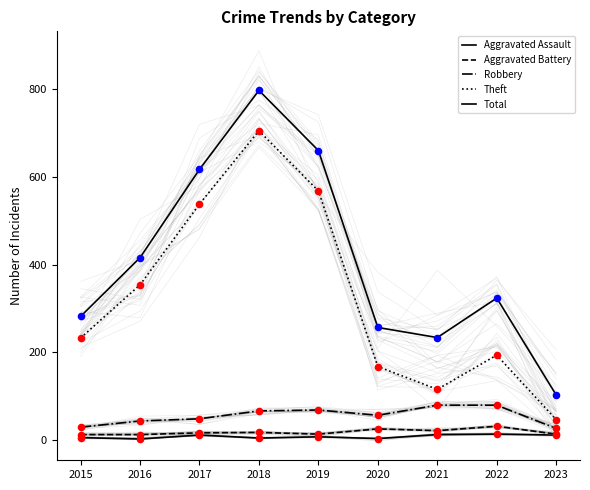

At which category is the sum across all series the highest?

2018